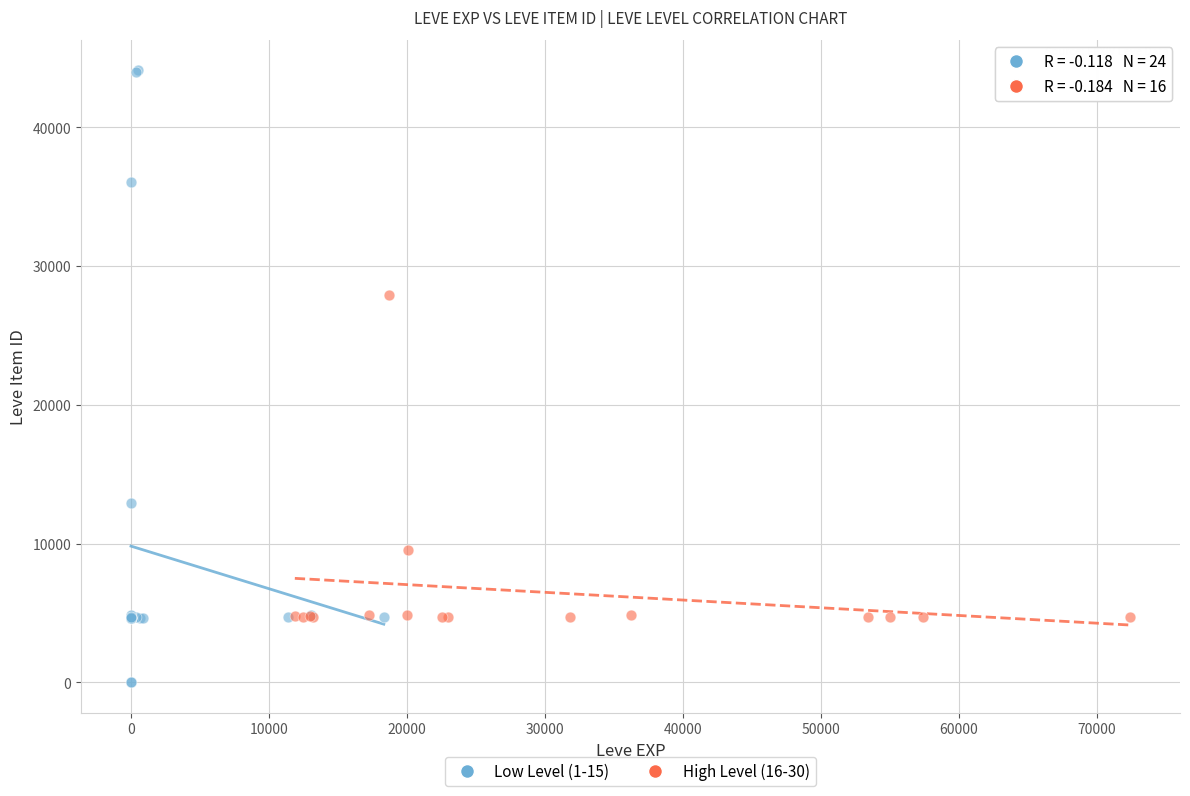

Which series reaches the minimum Y coordinate?

Low Level (1-15)